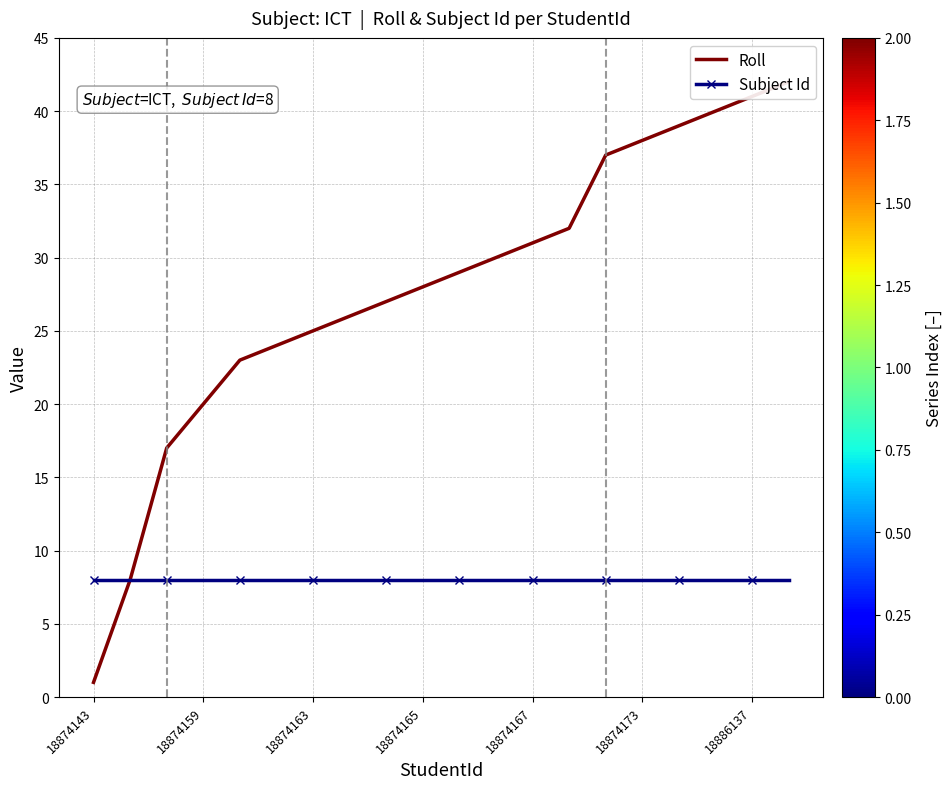

Which series has the widest spread of values?

Roll